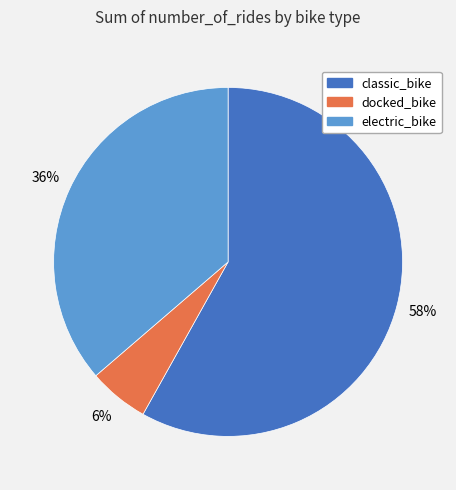

How many segments does this pie chart have?

3